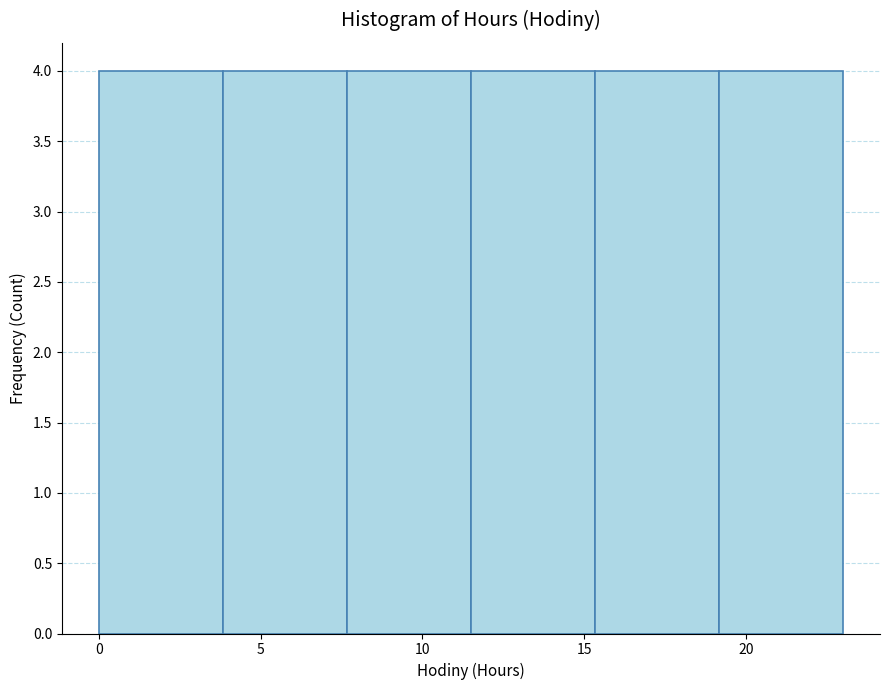

Reading left to right, transcribe this chart: for each bar, give the range it covers on the x-axis and its height. Neither the bar edges nor the heights are printed on the chart, so give them approximately, as read against the axes.

0.0 to 4.0: 4
4.0 to 7.5: 4
7.5 to 11.5: 4
11.5 to 15.5: 4
15.5 to 19.0: 4
19.0 to 23.0: 4